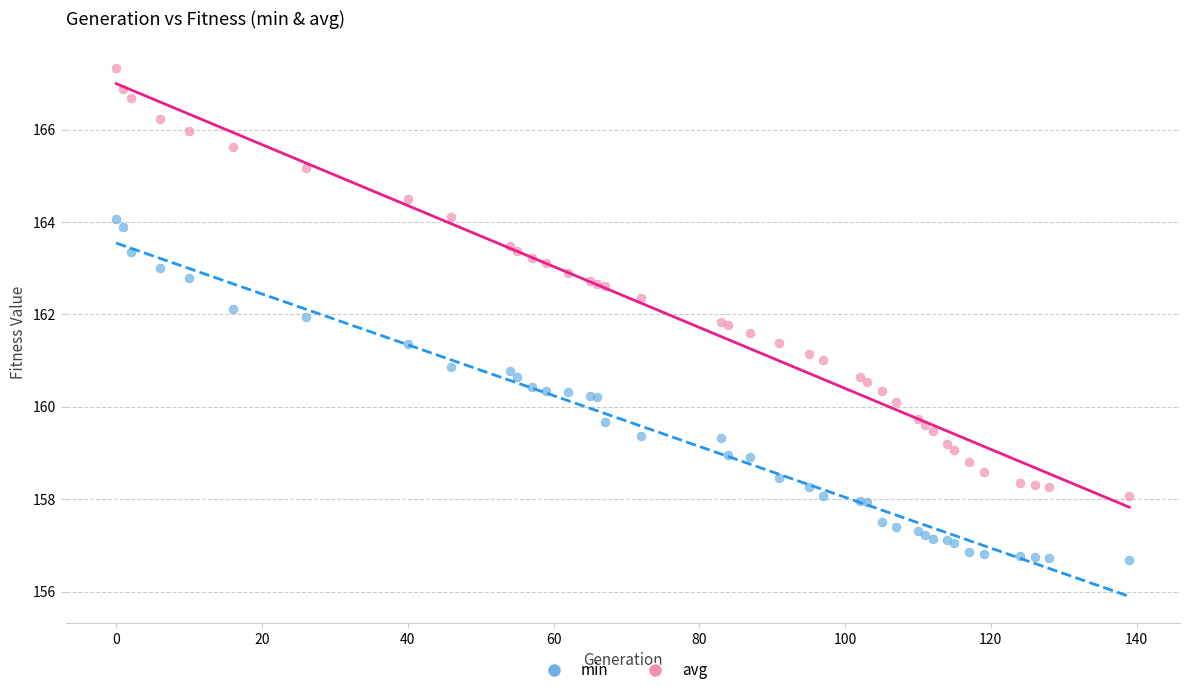

Which series has the largest Y range (max minus min)?

avg